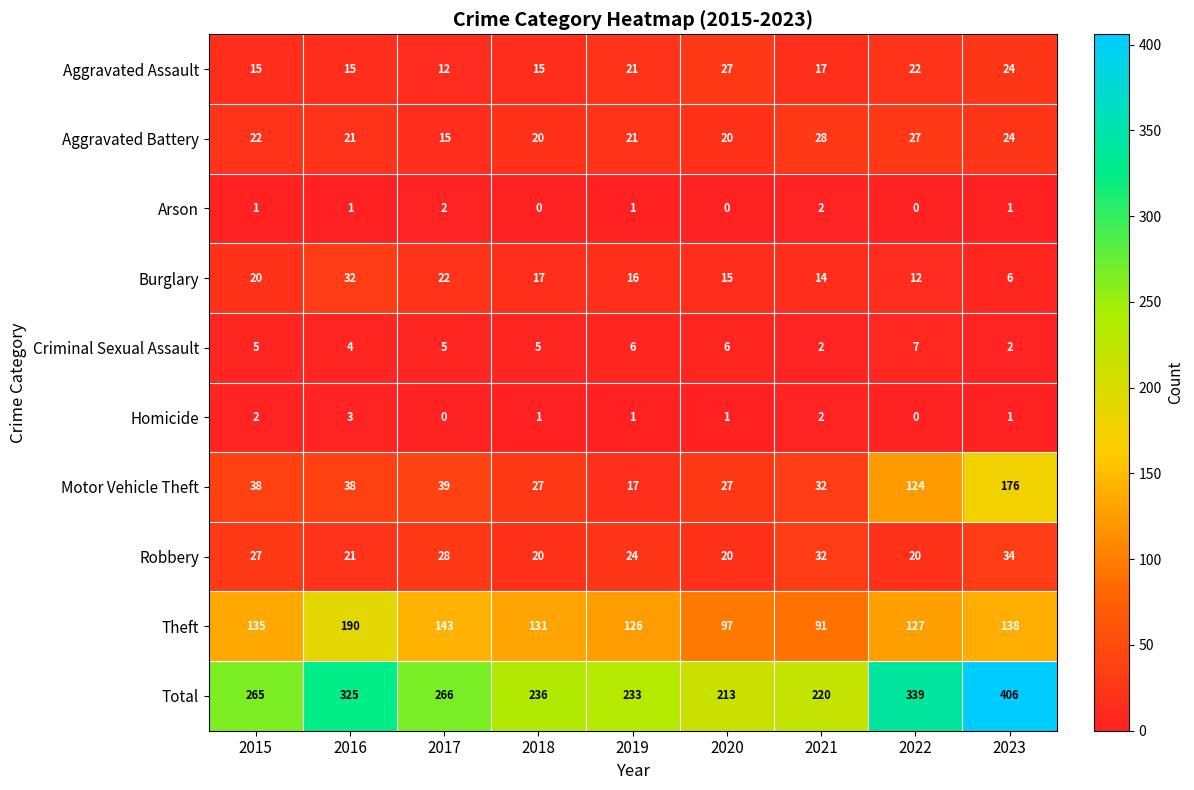

What is the difference between the maximum and second lowest values in the Aggravated Assault series?

12